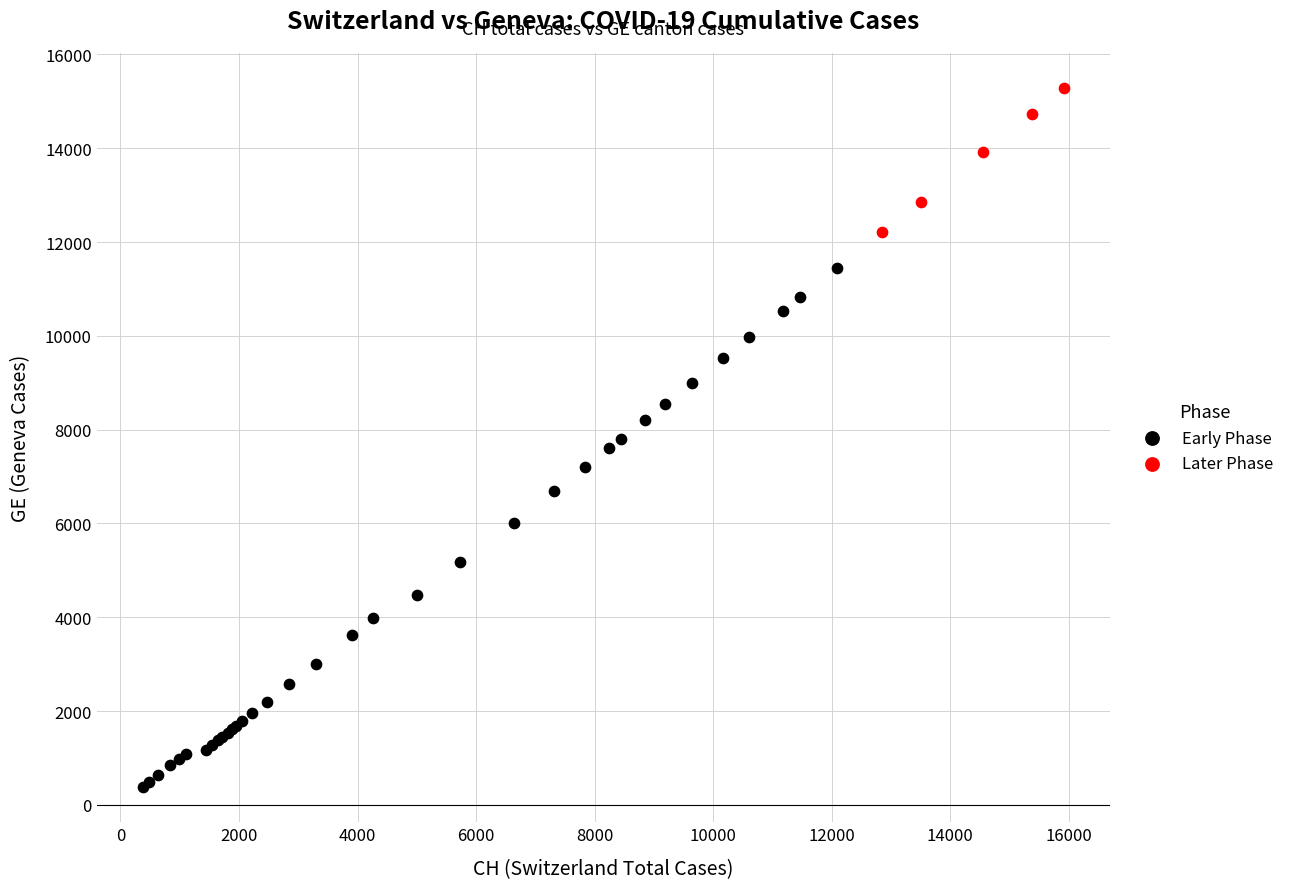

Which series contains the lowest Y value?

Early Phase